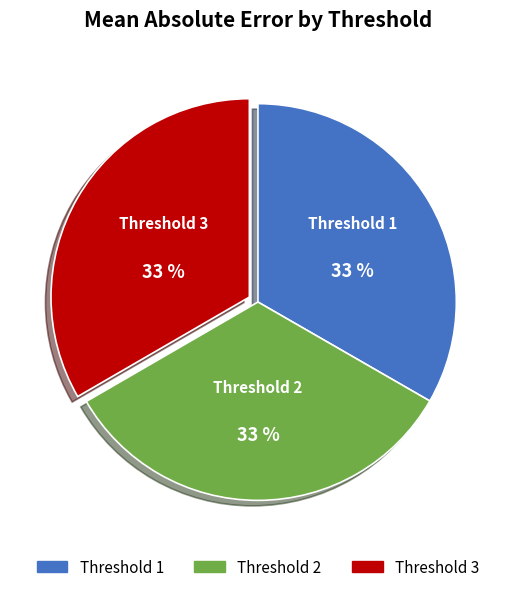

Is there a majority slice in this chart?

No